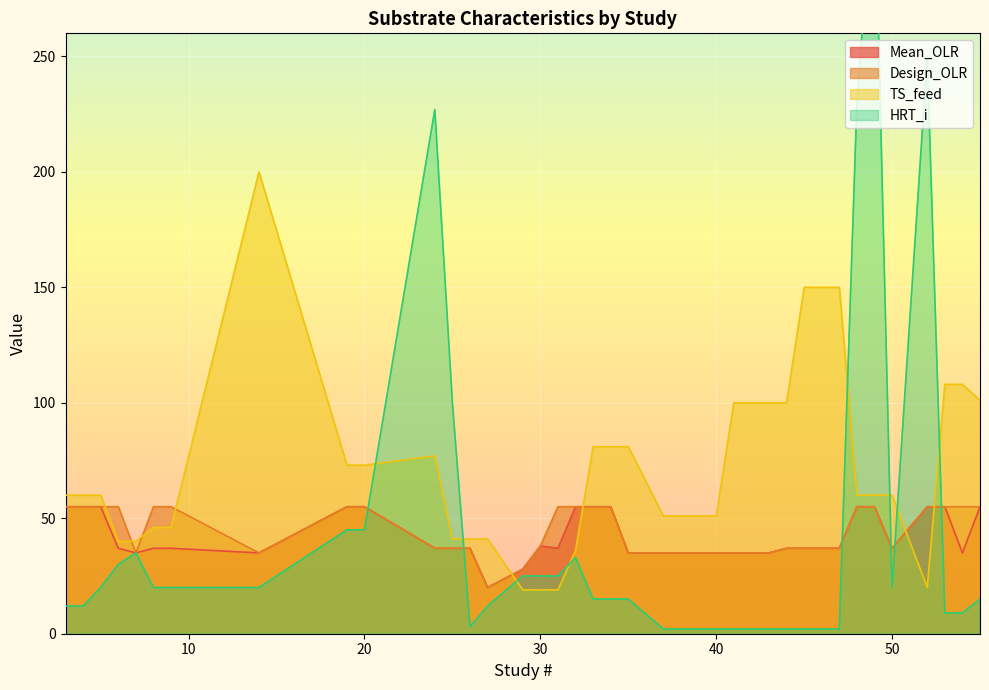

Does the chart display data point markers on the line(s)?

No